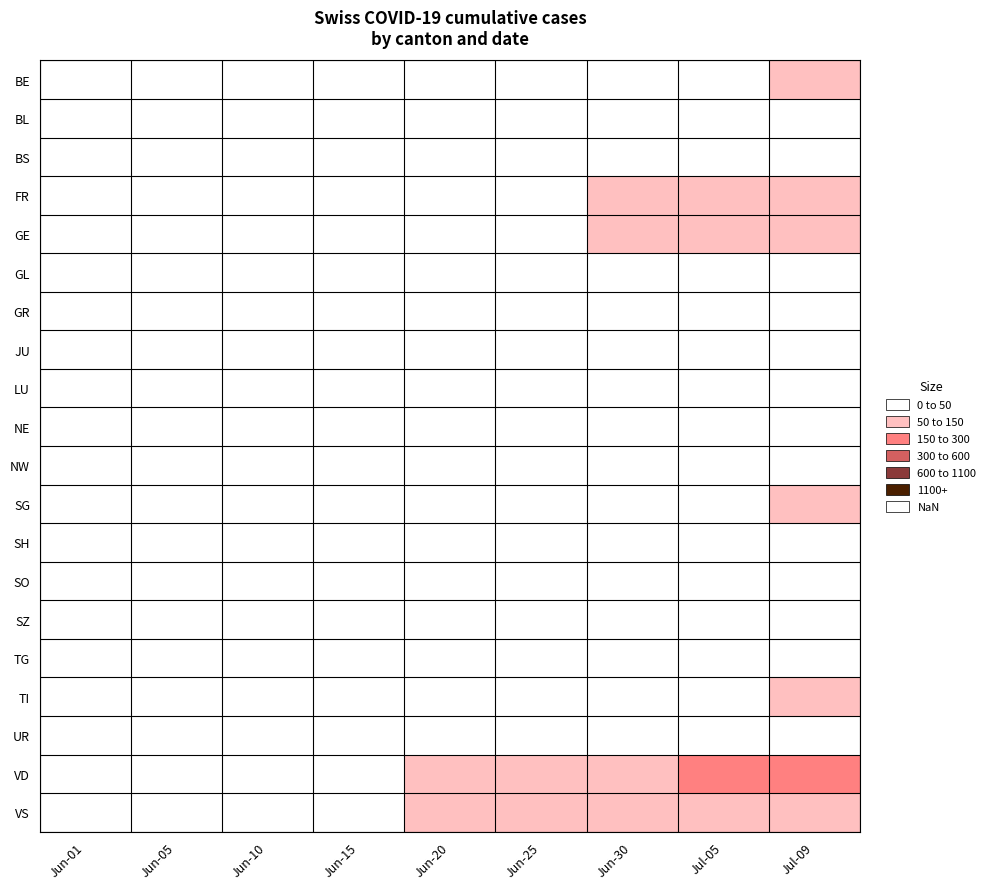

Rank the series at Jun-10 from lowest to highest value.

GL, JU, NW, SZ, GR, LU, SH, TG, TI, SG, BL, BS, BE, NE, GE, FR, SO, UR, VD, VS